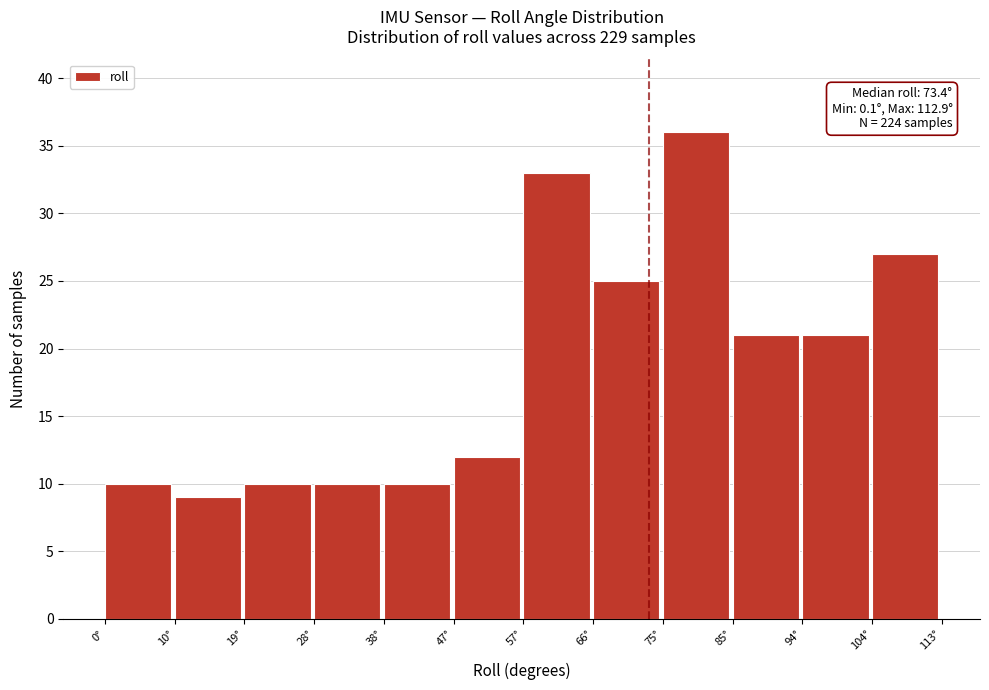

Over which range of the x-axis is the bar tallest?

75.3 to 84.7